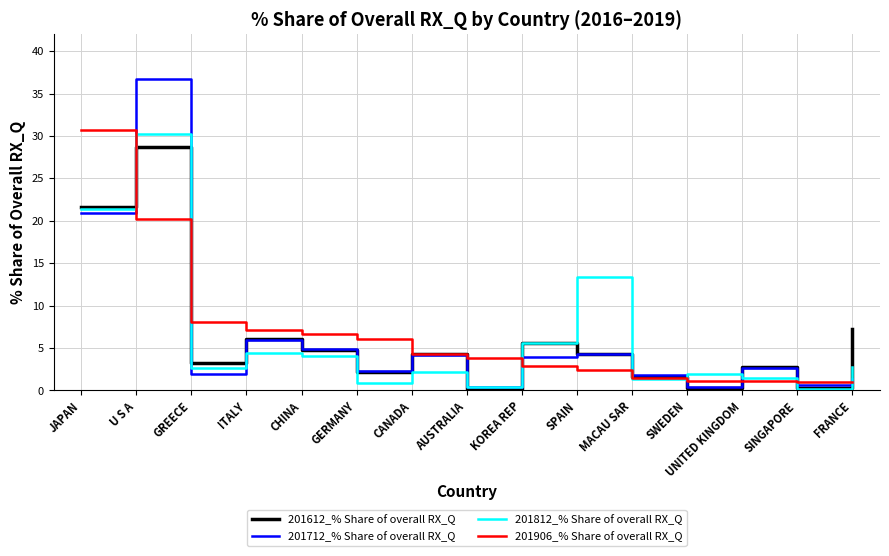

Between MACAU SAR and SINGAPORE, which series saw the biggest shift?

201612_% Share of overall RX_Q